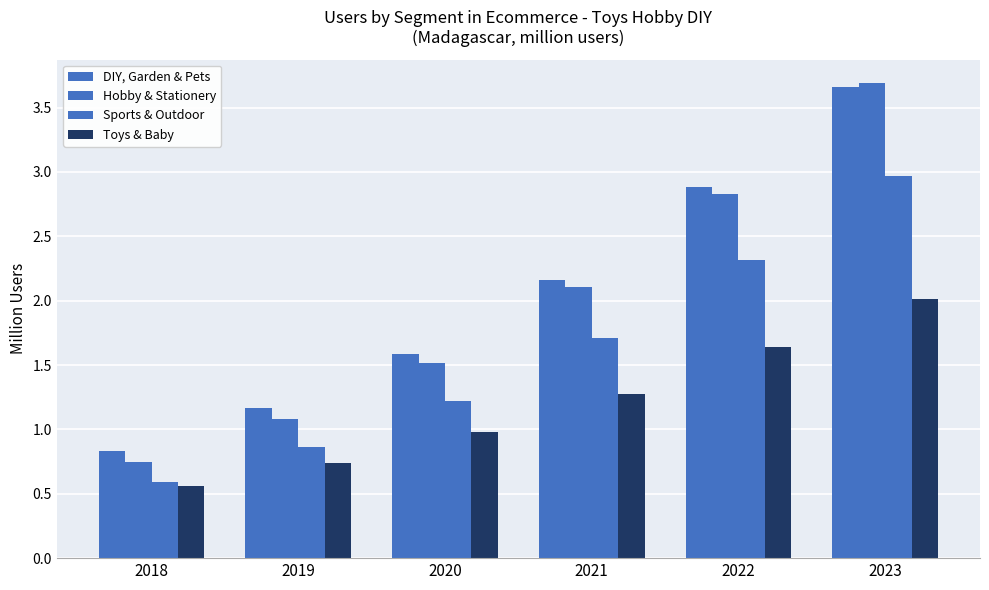

The value of DIY, Garden & Pets at 2018 is 0.8. True or false?

True